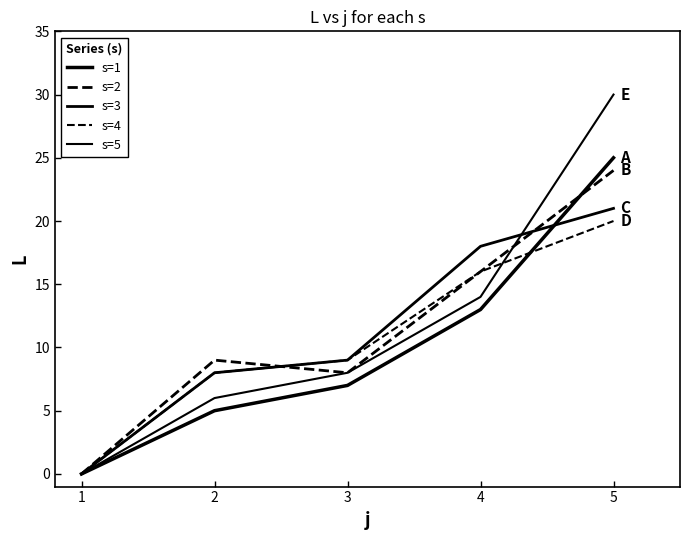

What is the total value across all series at 5?

120